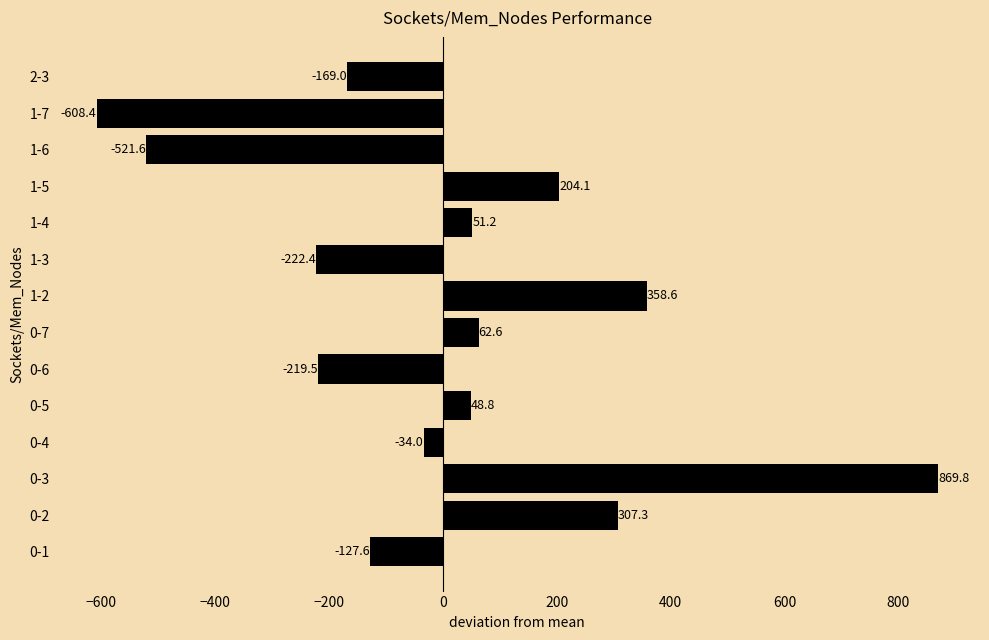

Which has a higher value, 1-6 or 1-7?

1-6